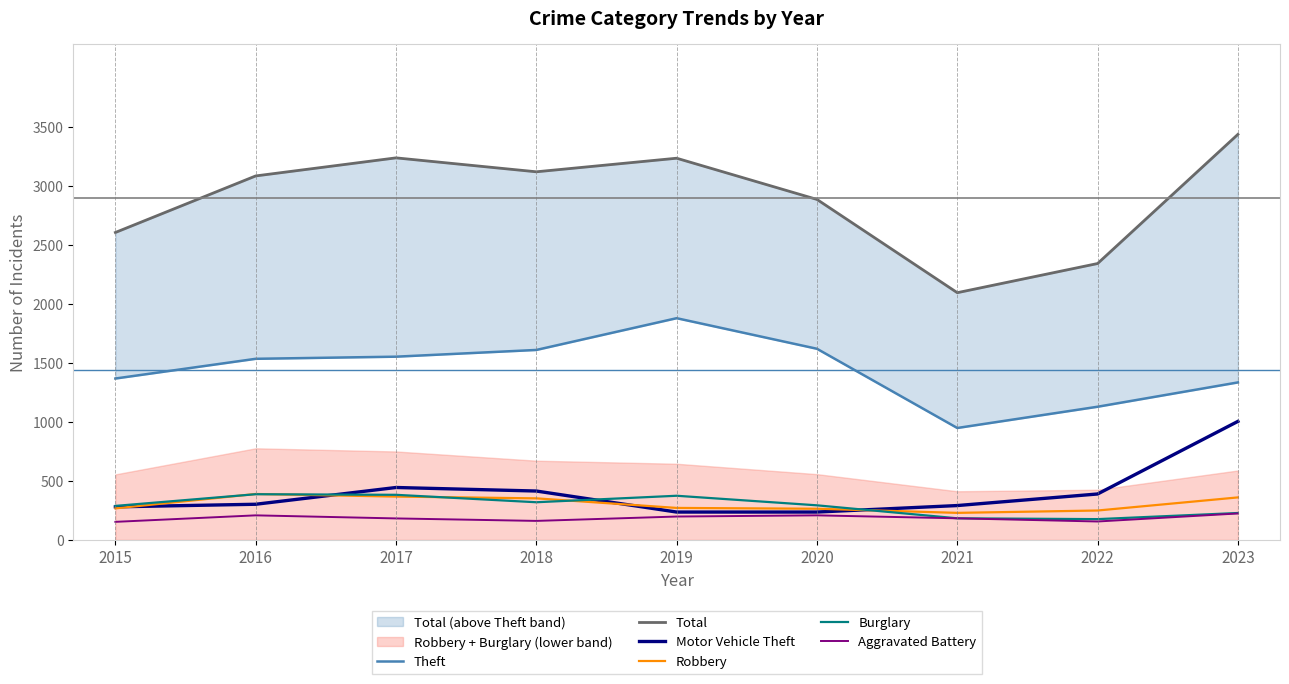

What are all the series names shown in the legend?

Theft, Total, Motor Vehicle Theft, Robbery, Burglary, Aggravated Battery